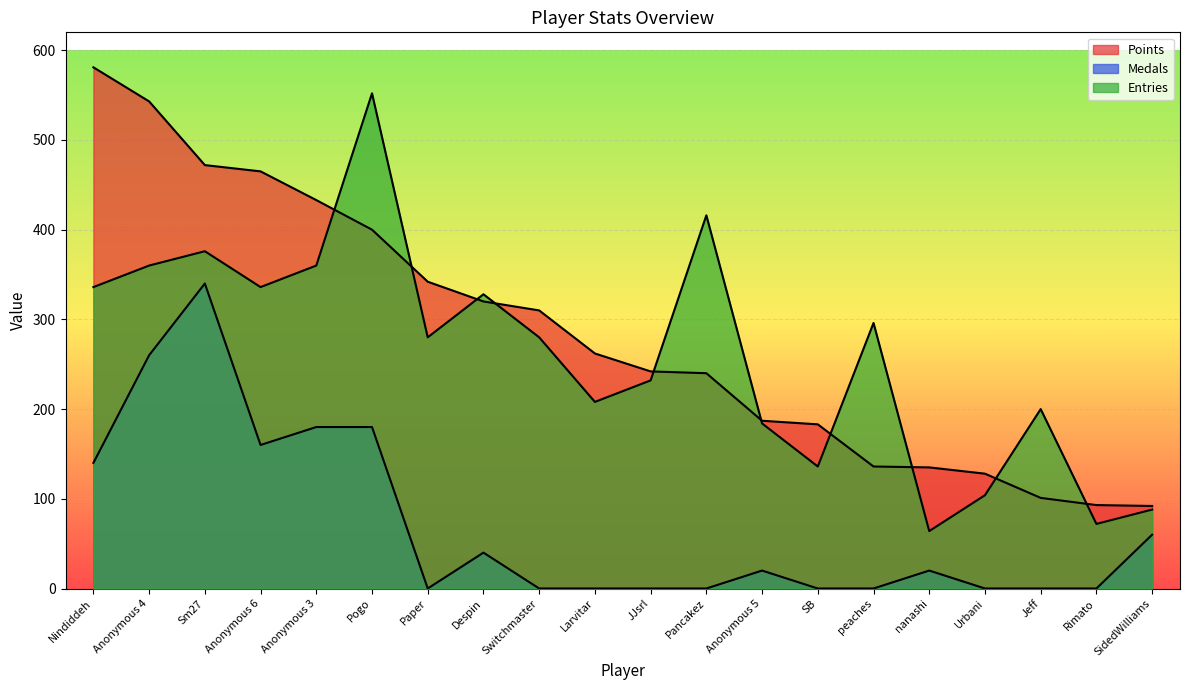

What is the value of the Medals point at the 2nd from the left?

260